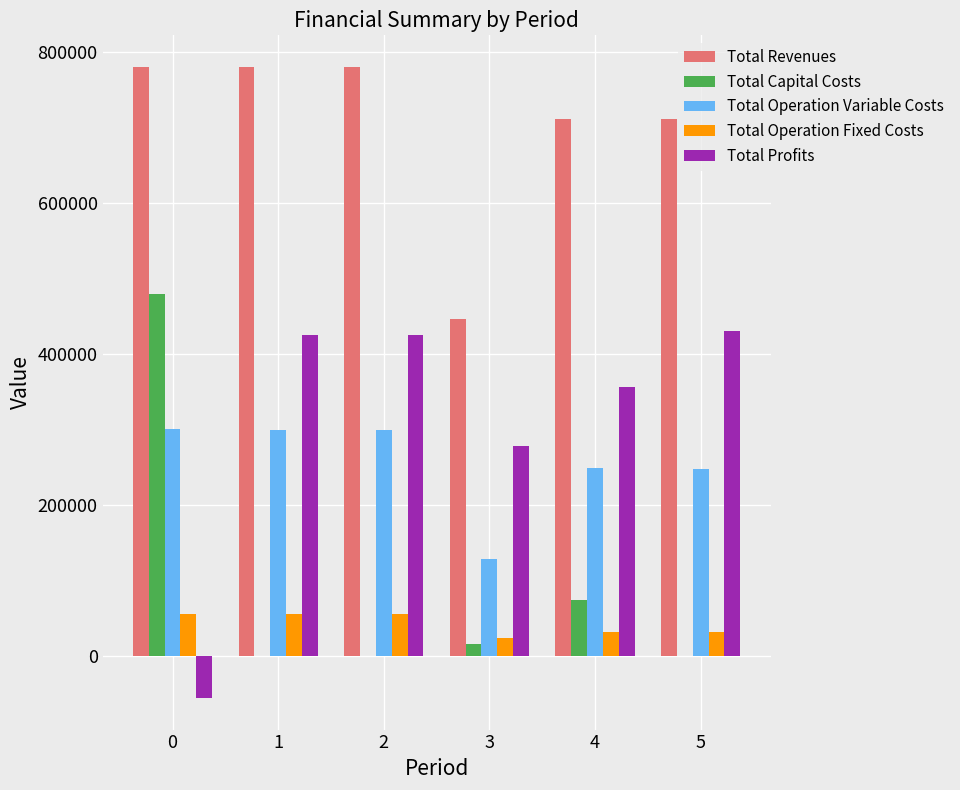

Is the value of Total Operation Variable Costs at 1 greater than the value of Total Operation Fixed Costs at 0?

Yes